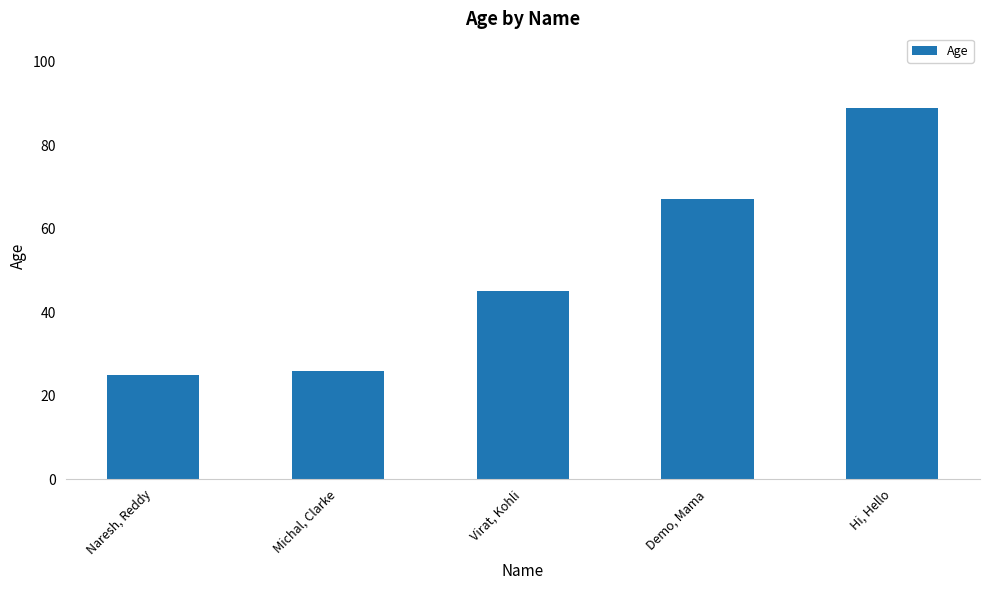

List the labels in order of value, smallest first.

Naresh, Reddy, Michal, Clarke, Virat, Kohli, Demo, Mama, Hi, Hello